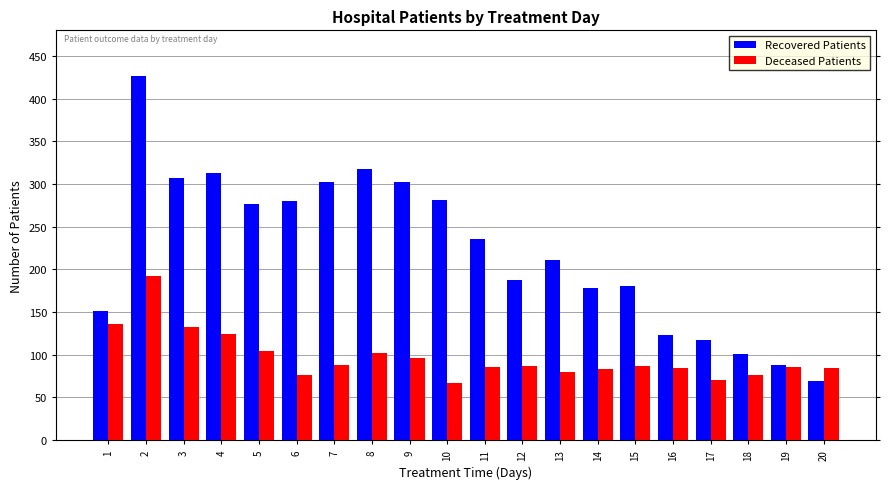

Which series changed the most between 9 and 17?

Recovered Patients